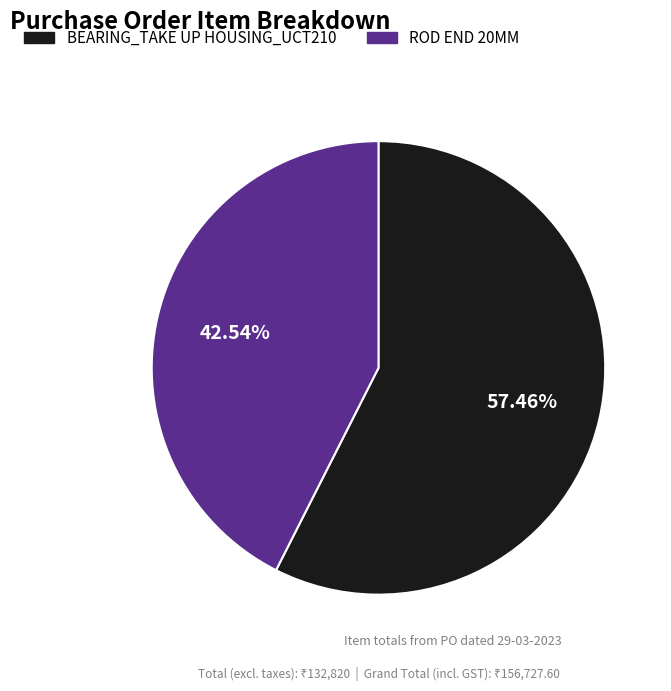

Which has a higher value, ROD END 20MM or BEARING_TAKE UP HOUSING_UCT210?

BEARING_TAKE UP HOUSING_UCT210